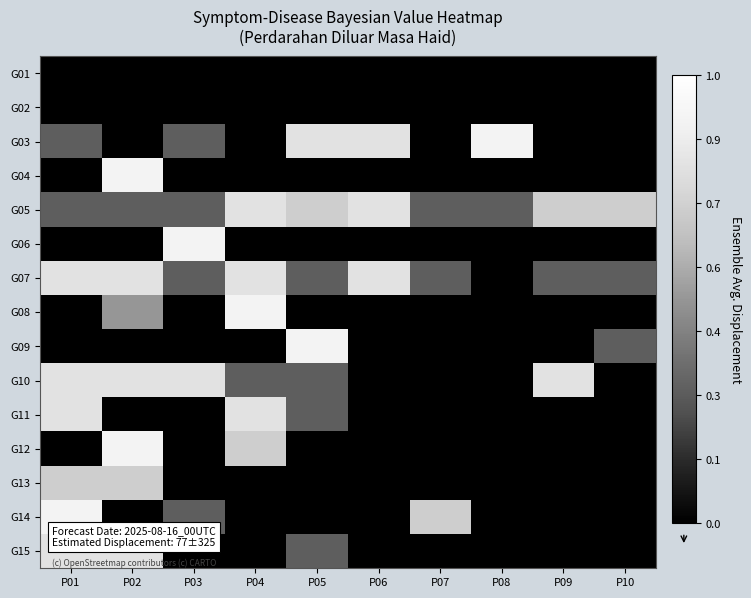

Between P07 and P04, which is larger?

P07